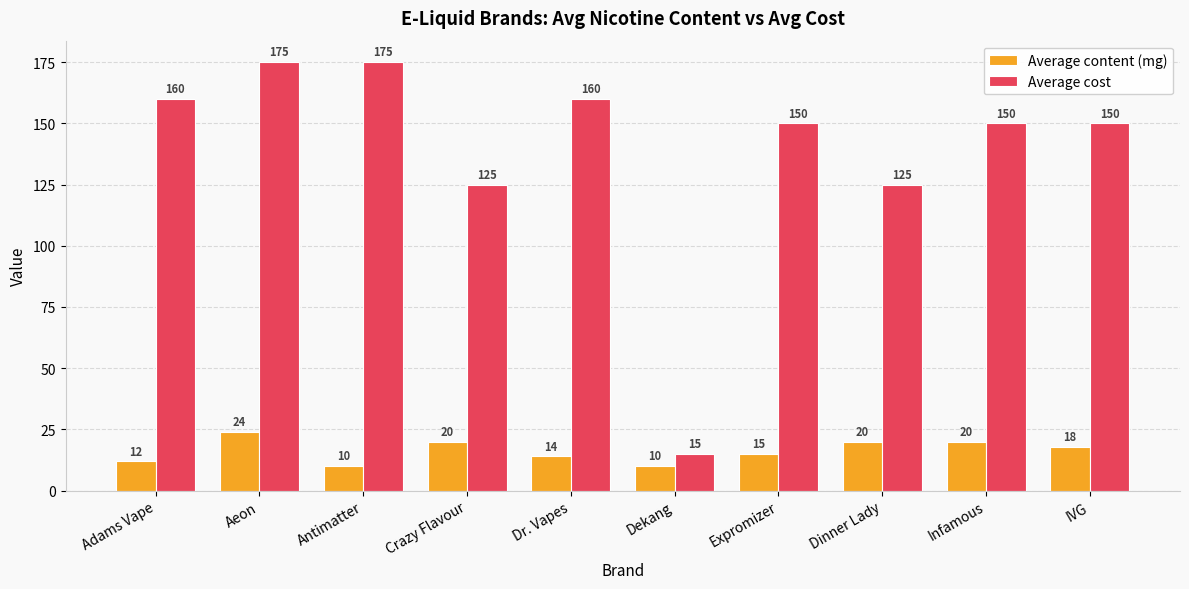

Is the value of Average cost at Dekang greater than the value of Average content (mg) at Antimatter?

Yes